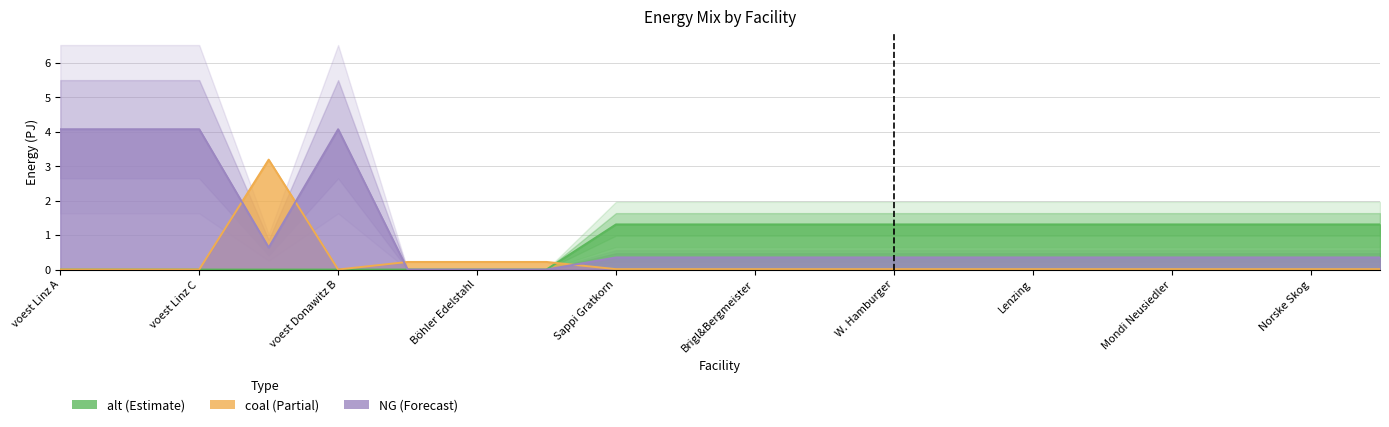

True or false: coal has a value of 0.0 at Lenzing.

False